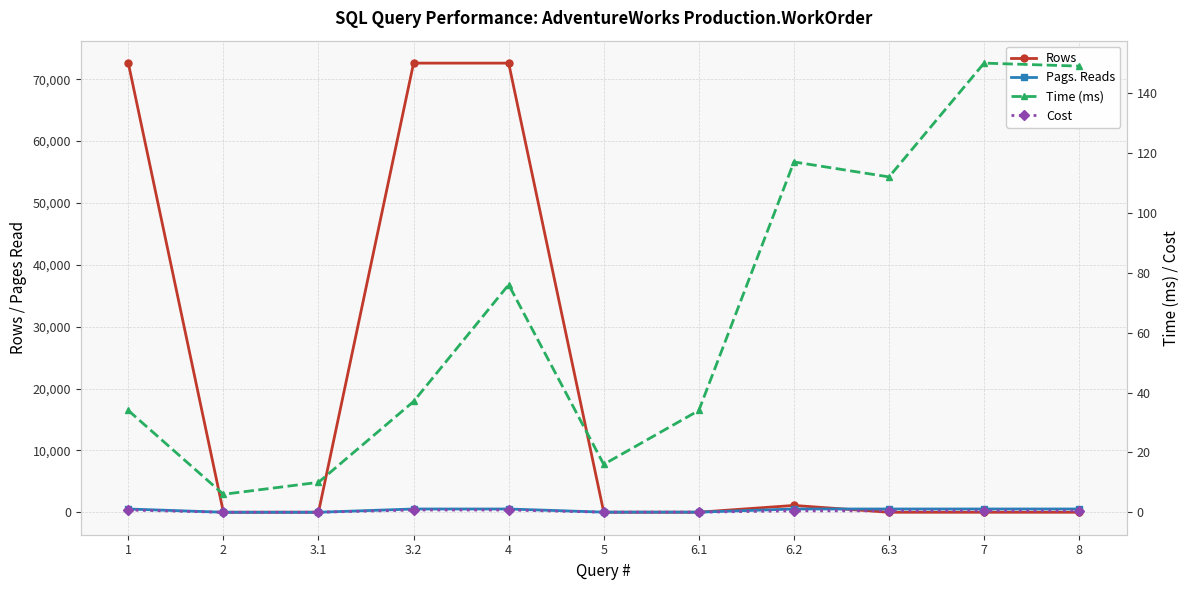

Reading left to right, transcribe all the data shown in this chart.

Rows: 72591.0	1.0	12.0	72591.0	72591.0	11.0	11.0	1105.0	2.0	2.0	2.0
Pags. Reads: 530.0	2.0	2.0	530.0	530.0	20.0	20.0	530.0	530.0	530.0	530.0
Time (ms): 34.0	6.0	10.0	37.0	76.0	16.0	34.0	117.0	112.0	150.0	149.0
Cost: 0.8	0.0	0.0	0.8	0.8	0.0	0.0	0.5	0.5	0.5	0.5